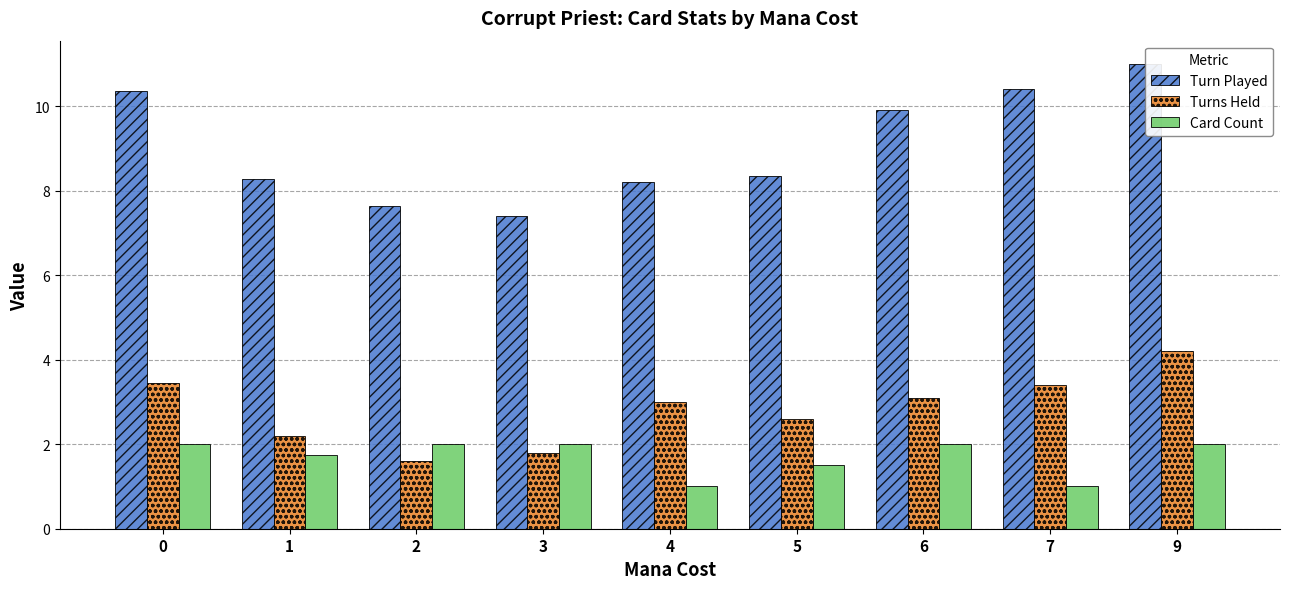

What value does the Turns Held series have at 5?

2.6